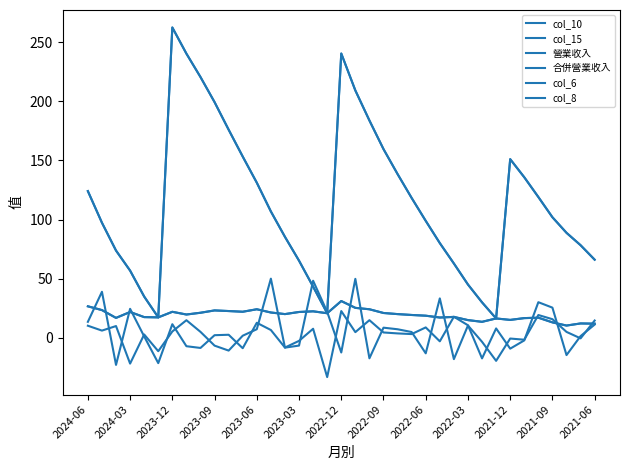

True or false: col_10 and col_8 cross at least once.

False